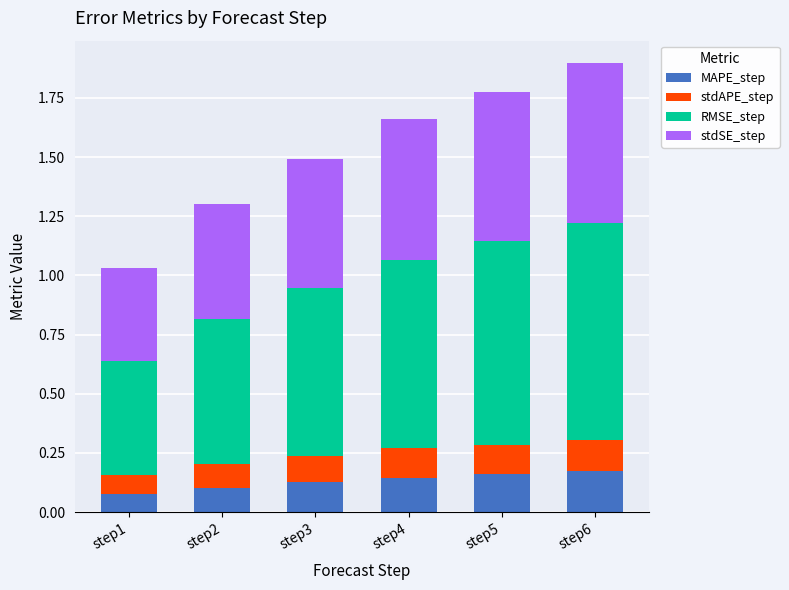

Is it true that MAPE_step equals 0.1 at step2?

True